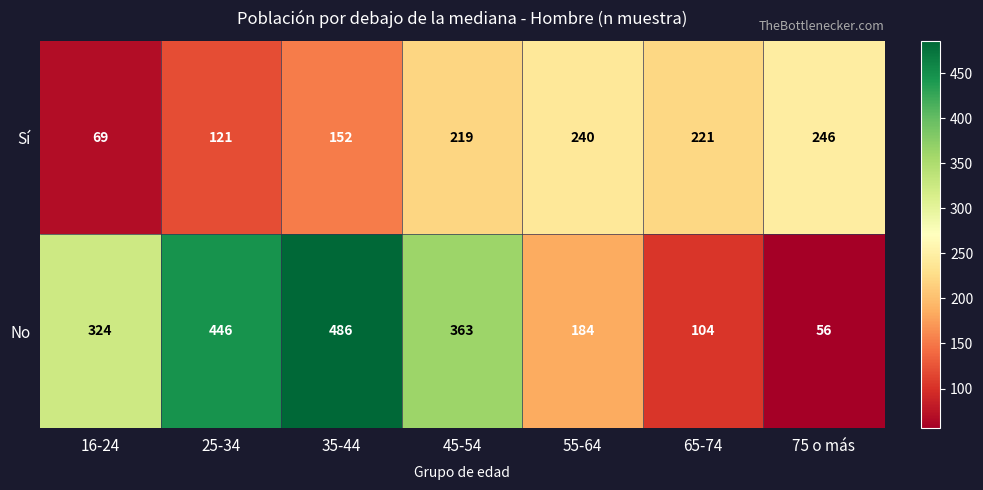

Which series has the largest range (max minus min)?

No